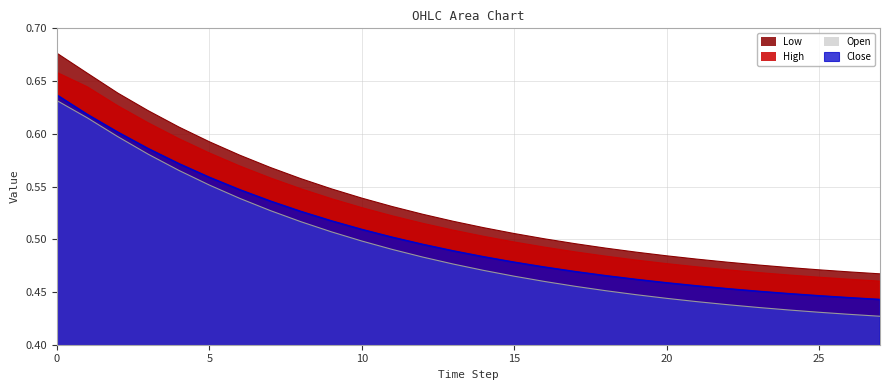

How many Close values are between 0 and 1?

28